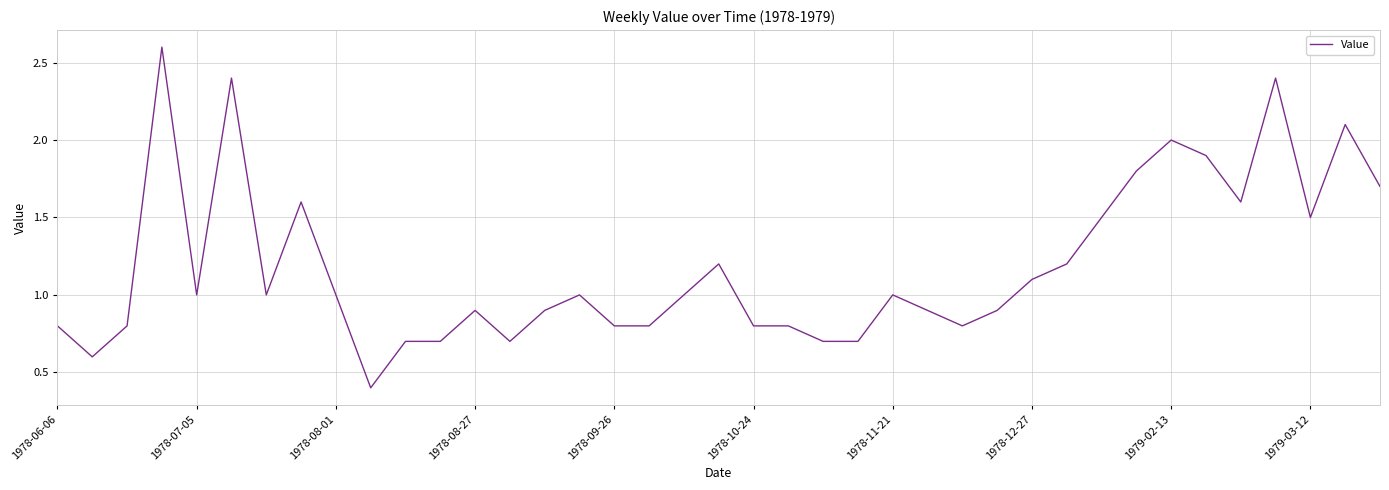

How many lines are shown in the chart?

1